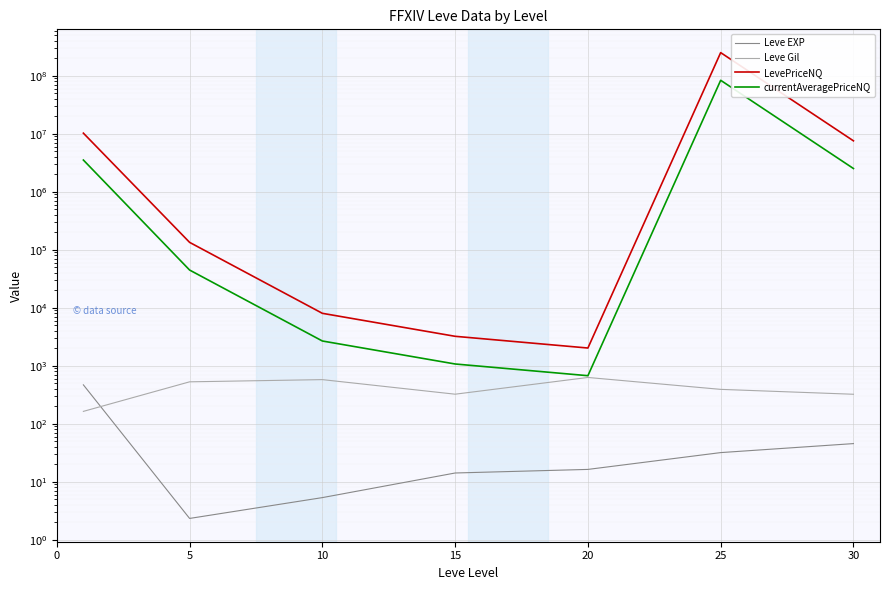

The Leve Gil series shows 576.7 at 10. True or false?

True